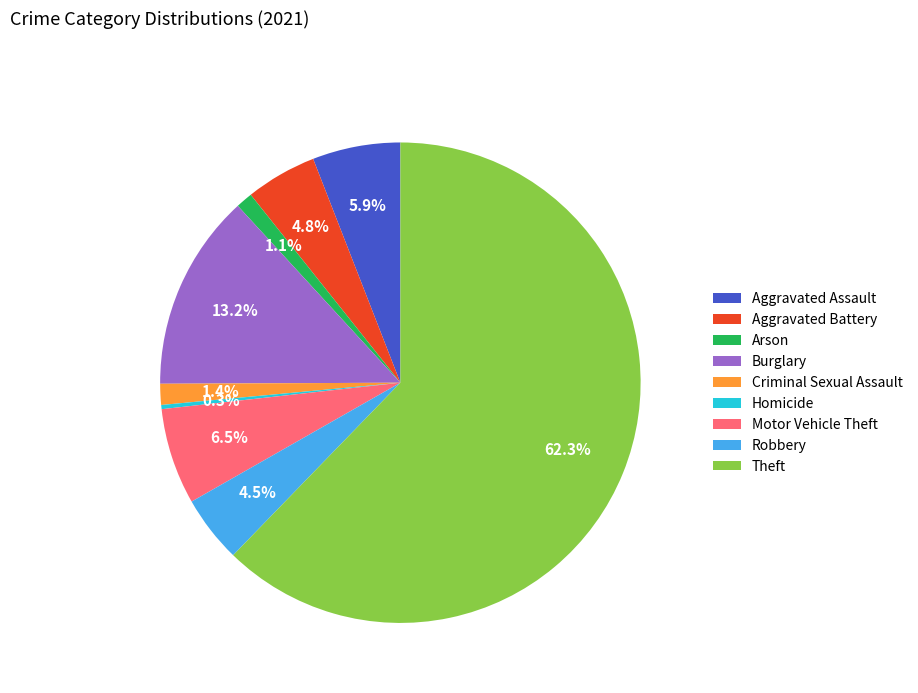

True or false: Theft accounts for 68% of the total.

False